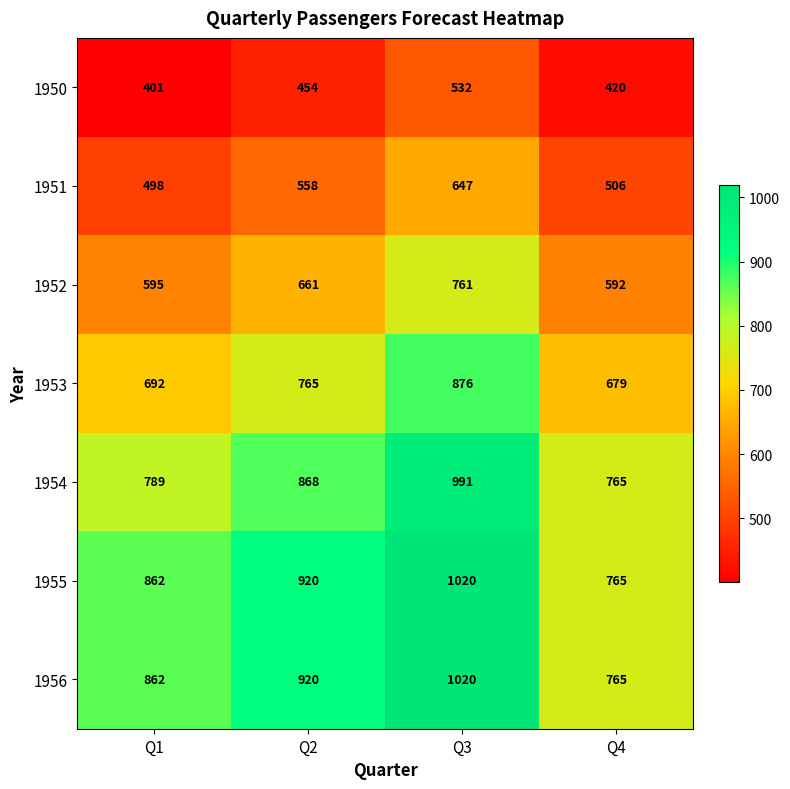

The 1956 series shows 920 at Q2. True or false?

True